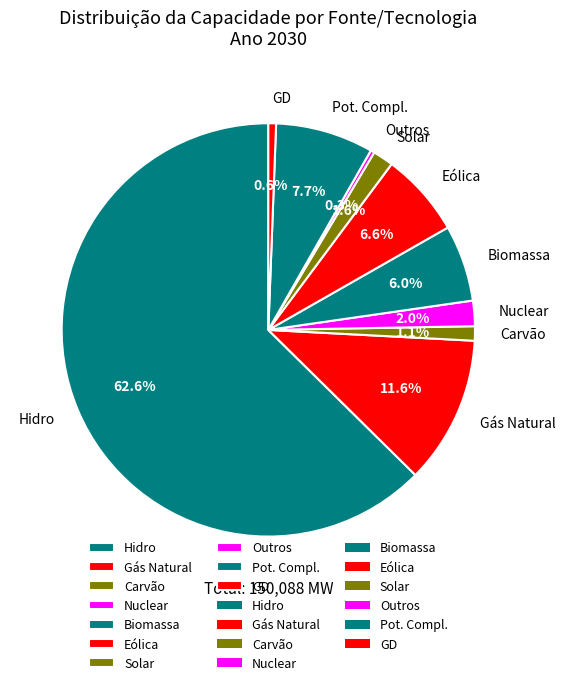

True or false: Hidro accounts for 74% of the total.

False